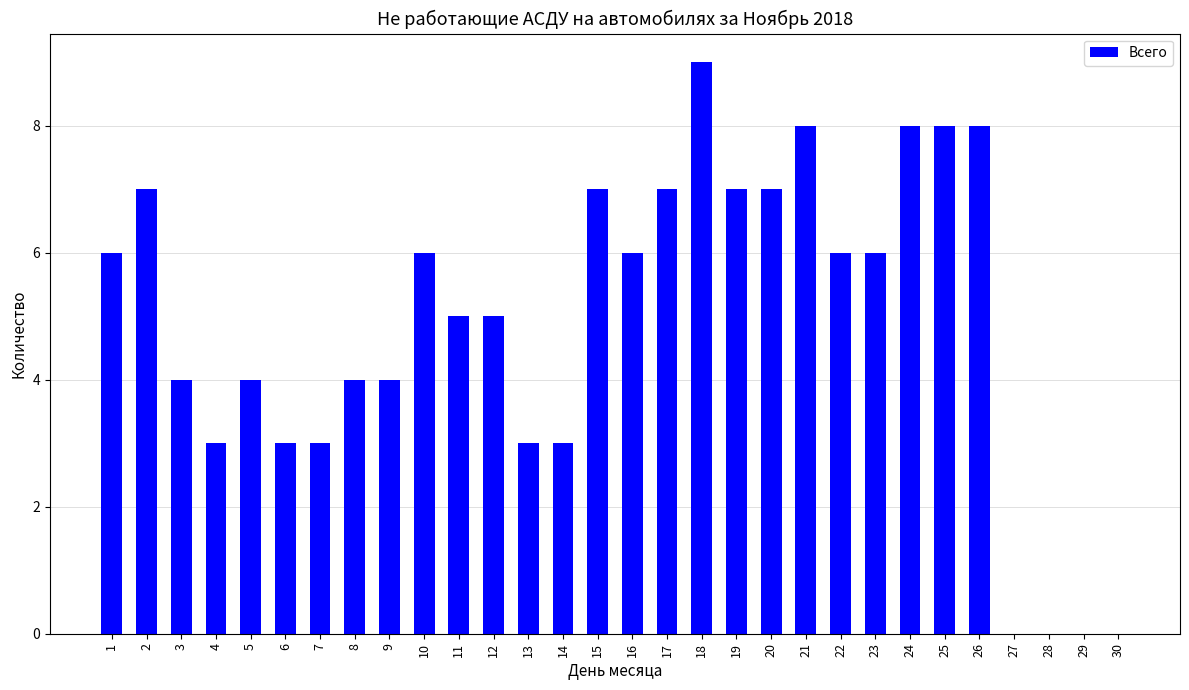

Reading left to right, list all the values displayed in this chart.

6	7	4	3	4	3	3	4	4	6	5	5	3	3	7	6	7	9	7	7	8	6	6	8	8	8	0	0	0	0